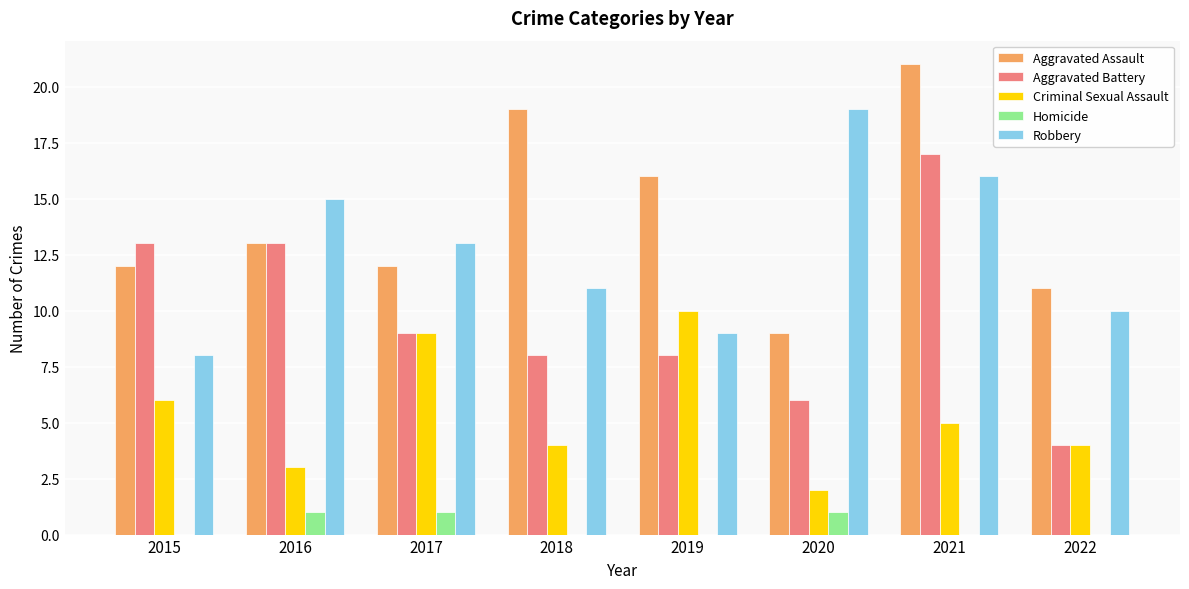

How many groups of bars are there?

8